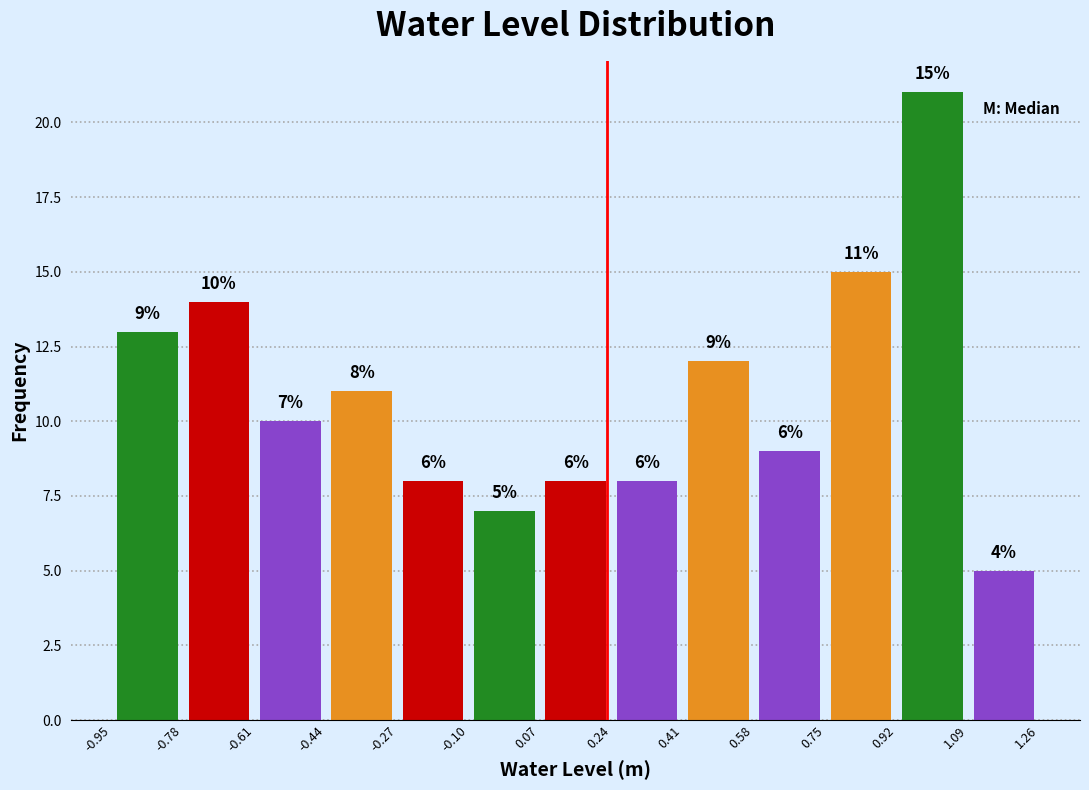

Over which range of the x-axis is the bar tallest?

0.92 to 1.09